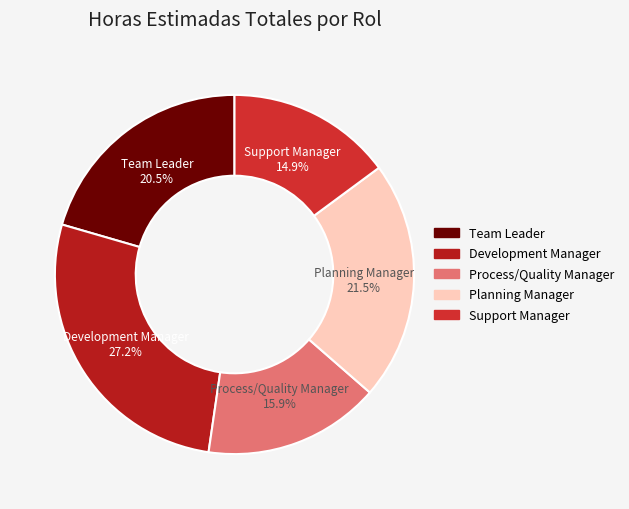

Which category has the smallest portion of the pie?

Support Manager